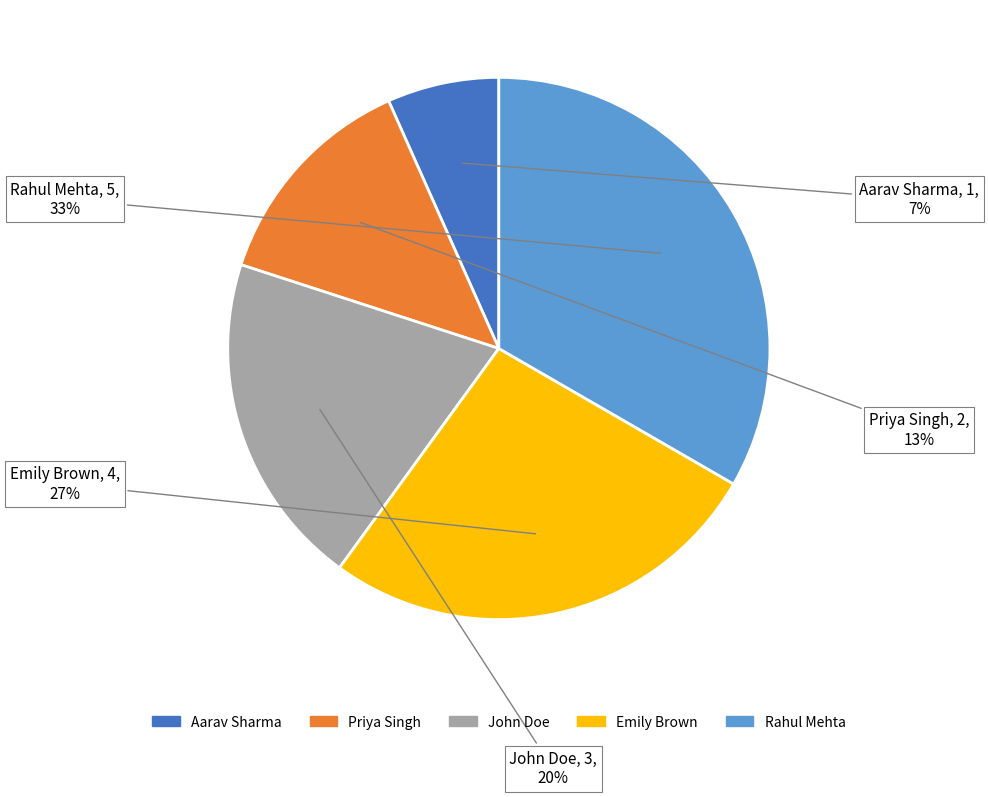

Do Priya Singh and Aarav Sharma together represent more than half of the pie?

No